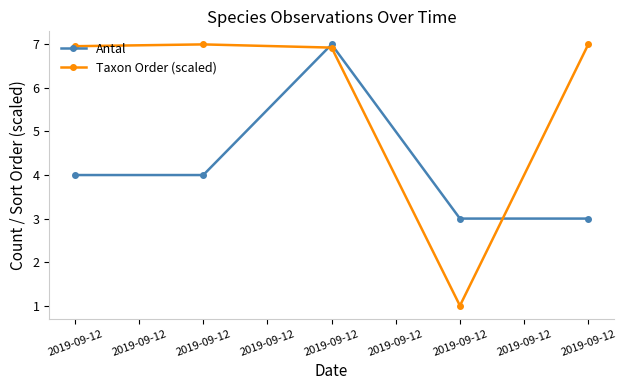

At 2019-09-12, list the series in order from smallest to largest.

Antal, Taxon Order (scaled)